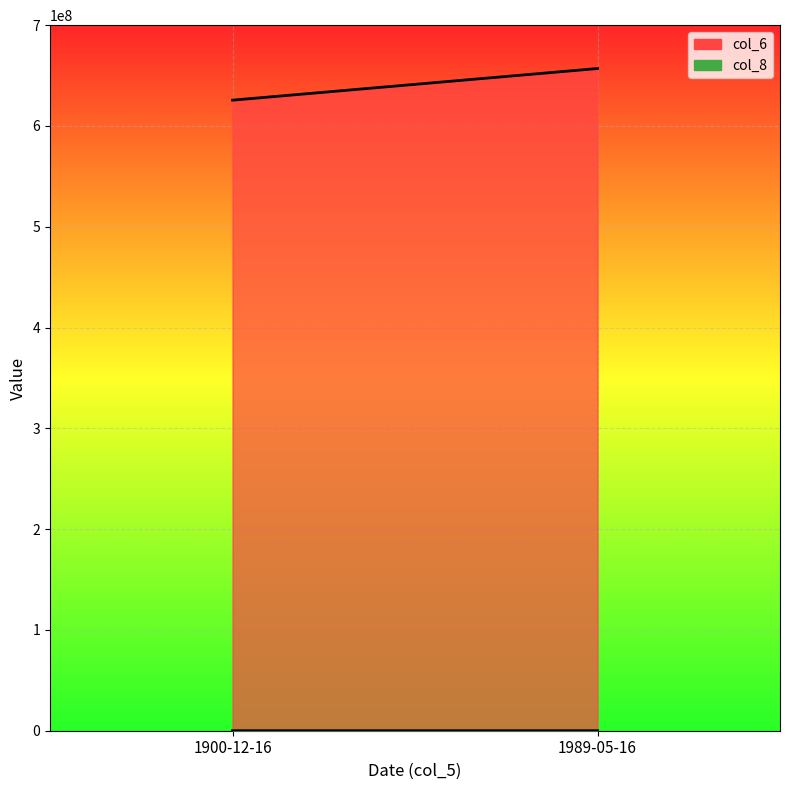

Which series changed the most between 1900-12-16 and 1989-05-16?

col_6